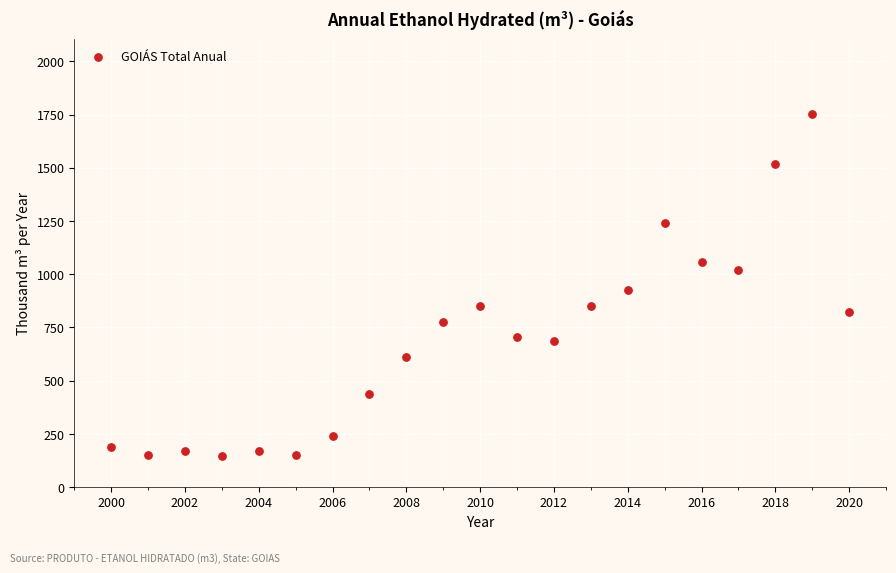

What Y value in the scatter plot is closest to 949?

926.2